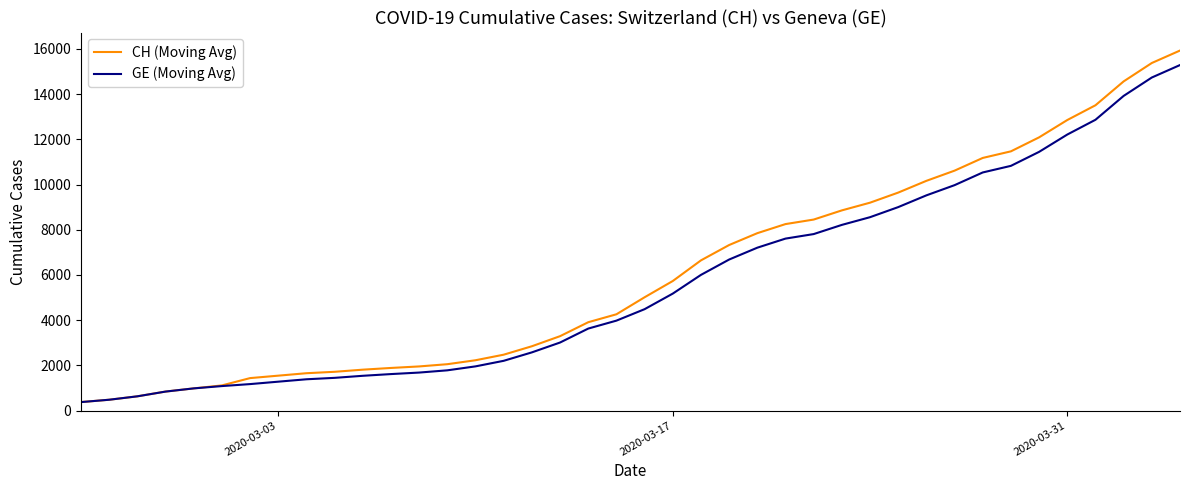

How many categories are shown in the chart?

40